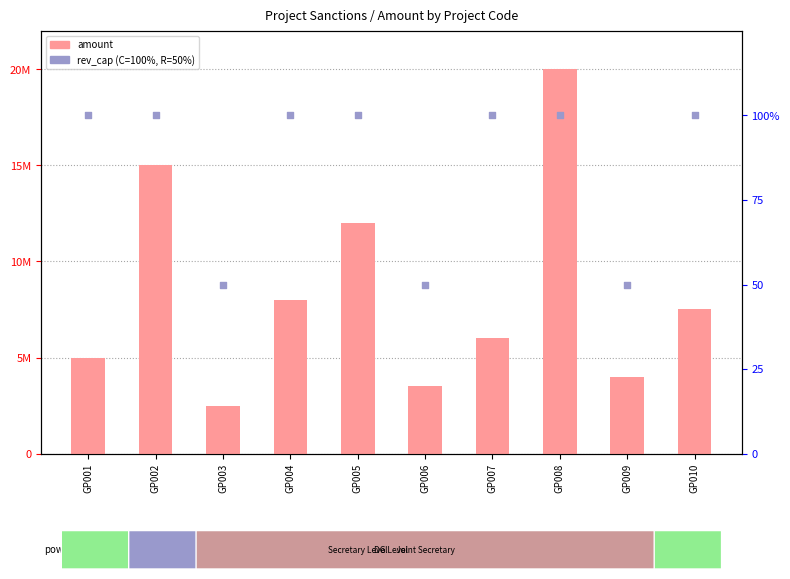

Is the value of amount at GP002 greater than the value of rev_cap indicator at GP005?

Yes